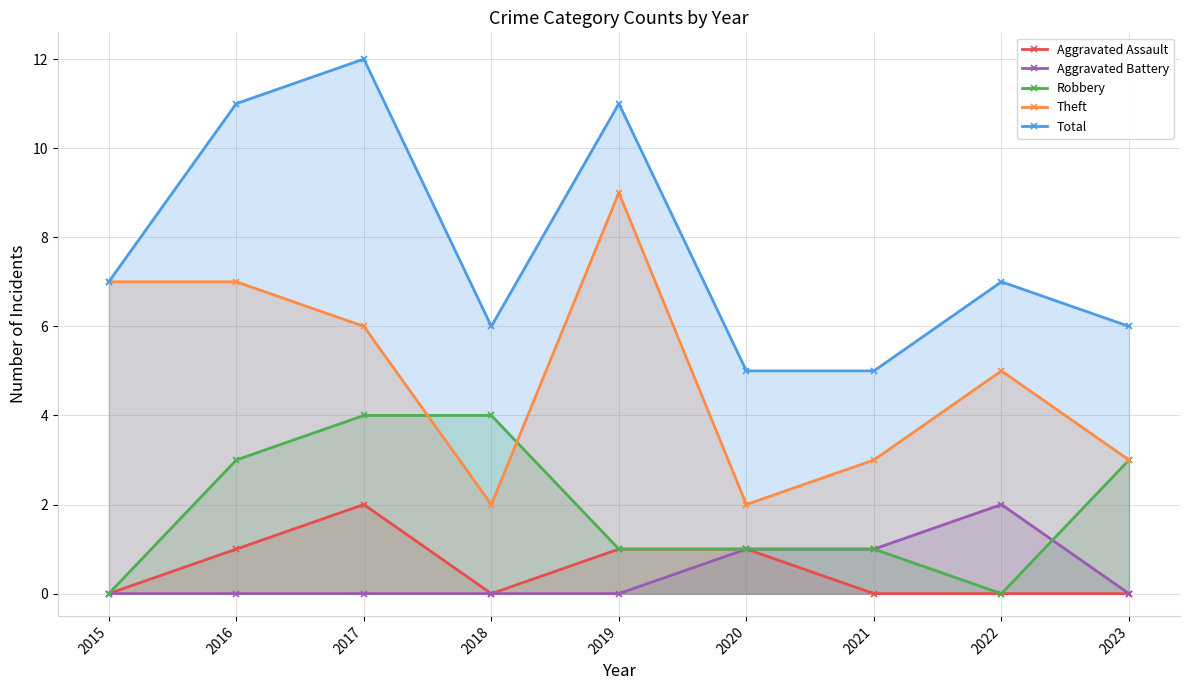

Count the Total values in the range 6 to 11.

6